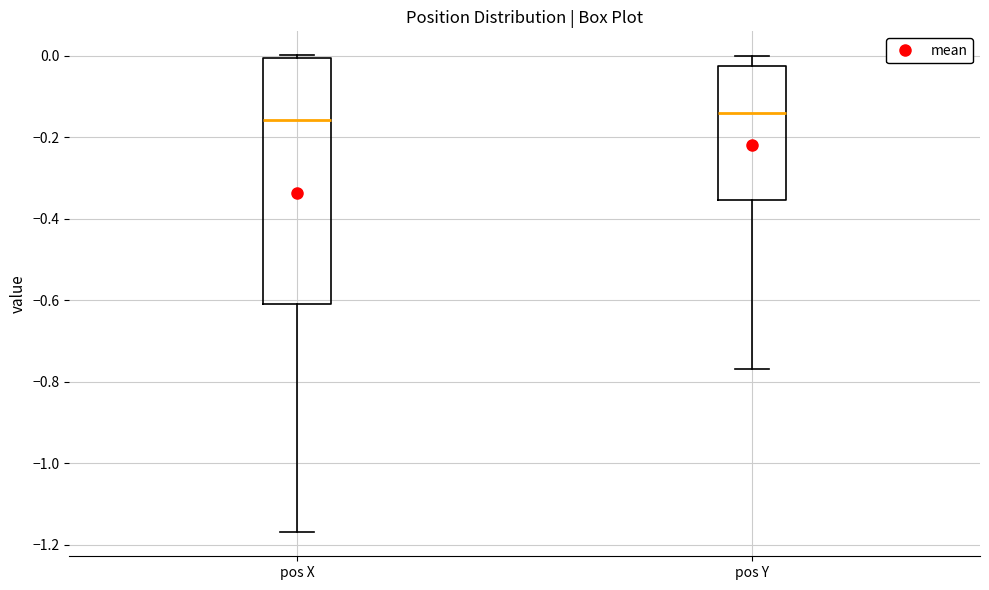

Reading left to right, transcribe this box plot: for each box, give where its median line is, the range the box spans, and where its two whiskers end, as read against the y-axis. The values are not printed on the chart, so give them approximately, as read against the axis.

pos X: median -0.16, box -0.60 to 0.00, whiskers -1.16 to 0.00 (just above the box's upper edge)
pos Y: median -0.14, box -0.36 to -0.02, whiskers -0.76 to 0.00